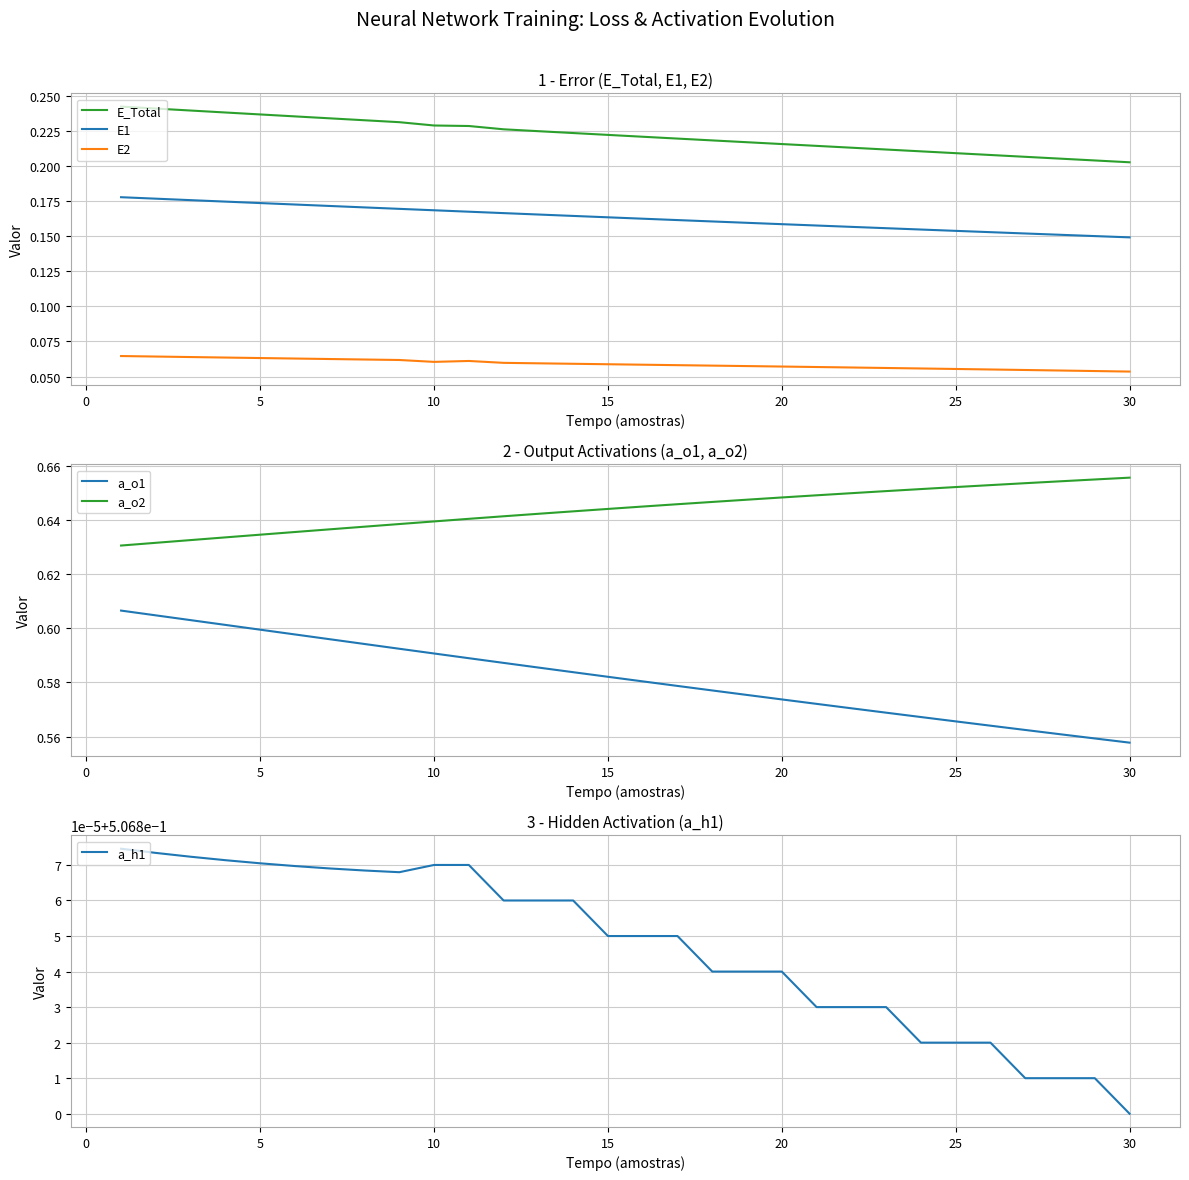

Count the a_o1 values in the range 0 to 1.

30